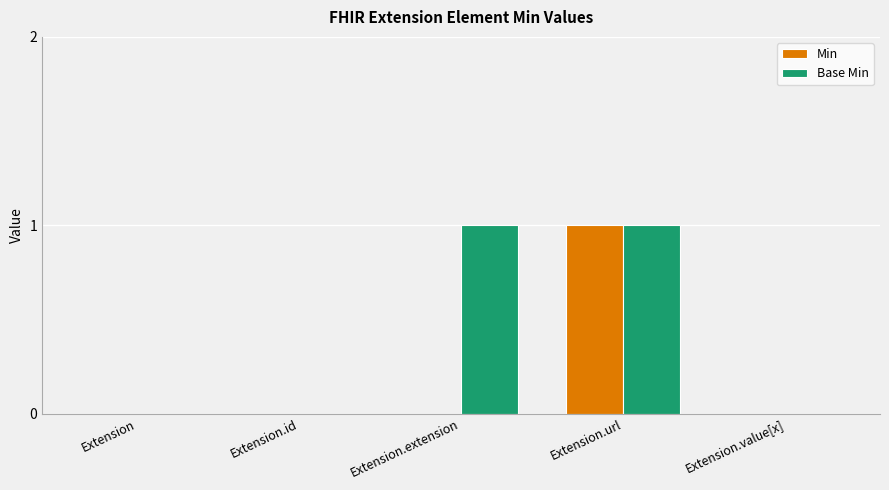

Reading left to right, list all the values displayed in this chart.

Min: Extension=0	Extension.id=0	Extension.extension=0	Extension.url=1	Extension.value[x]=0
Base Min: Extension=0	Extension.id=0	Extension.extension=1	Extension.url=1	Extension.value[x]=0